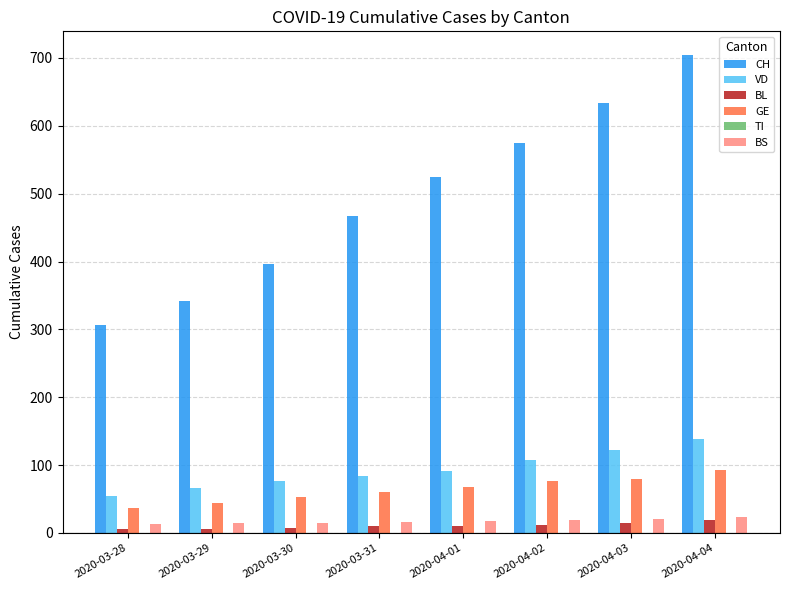

What is the total value across all series at 2020-03-28?

417